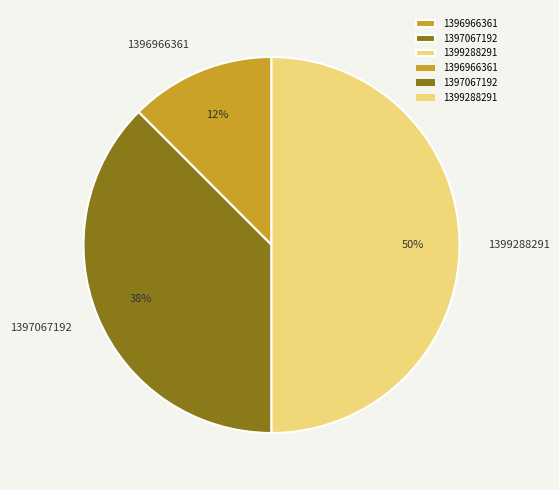

Combined, do 1397067192 and 1399288291 account for over 50%?

Yes